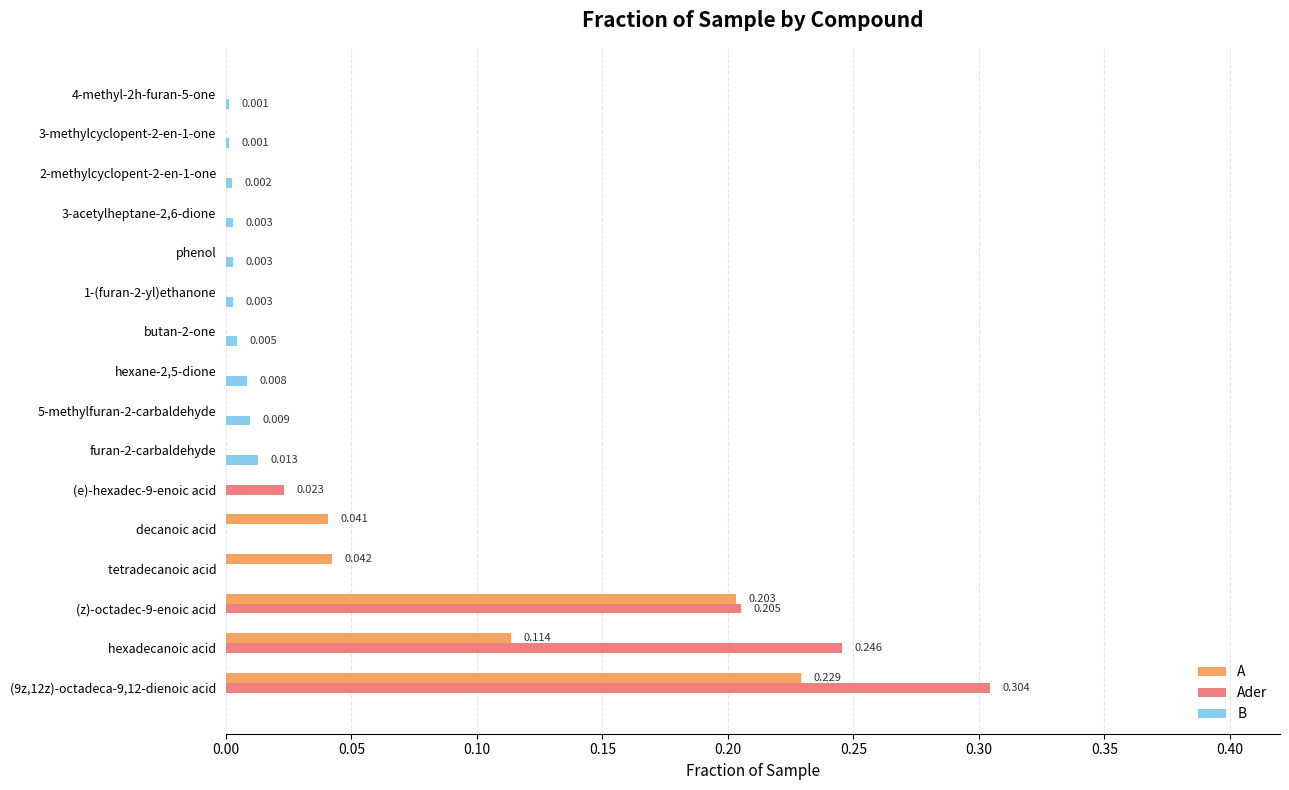

Which series changed the most between tetradecanoic acid and 2-methylcyclopent-2-en-1-one?

A